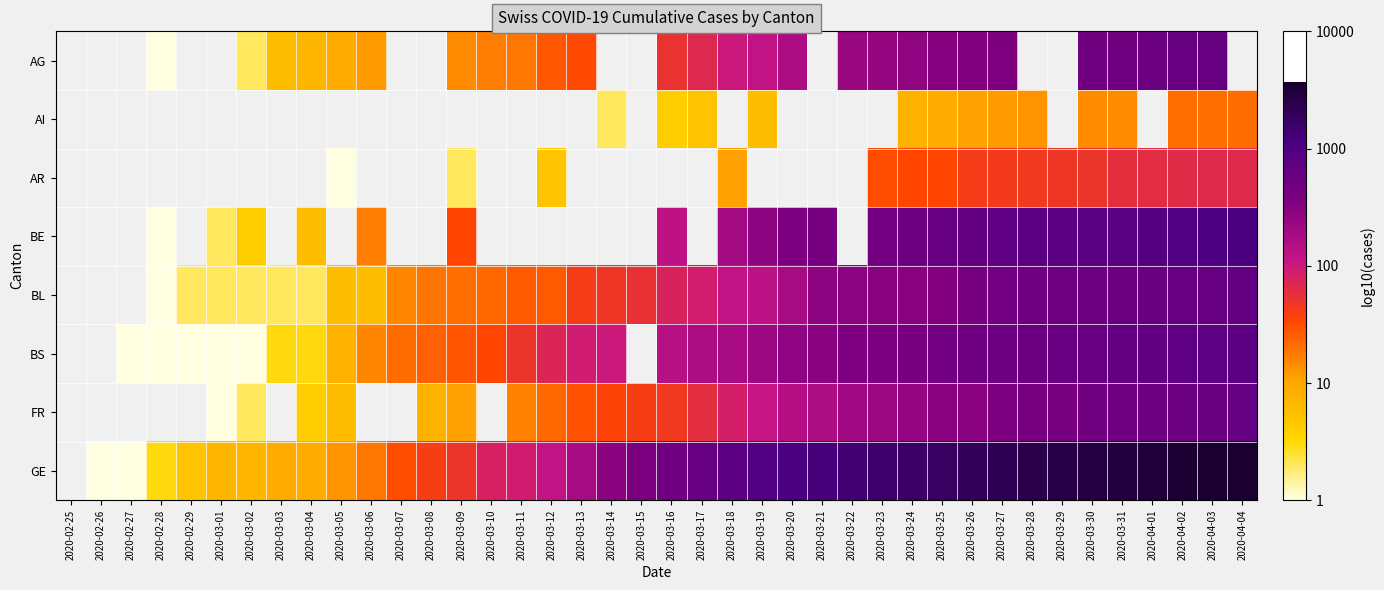

Count the number of categories in the chart.

40